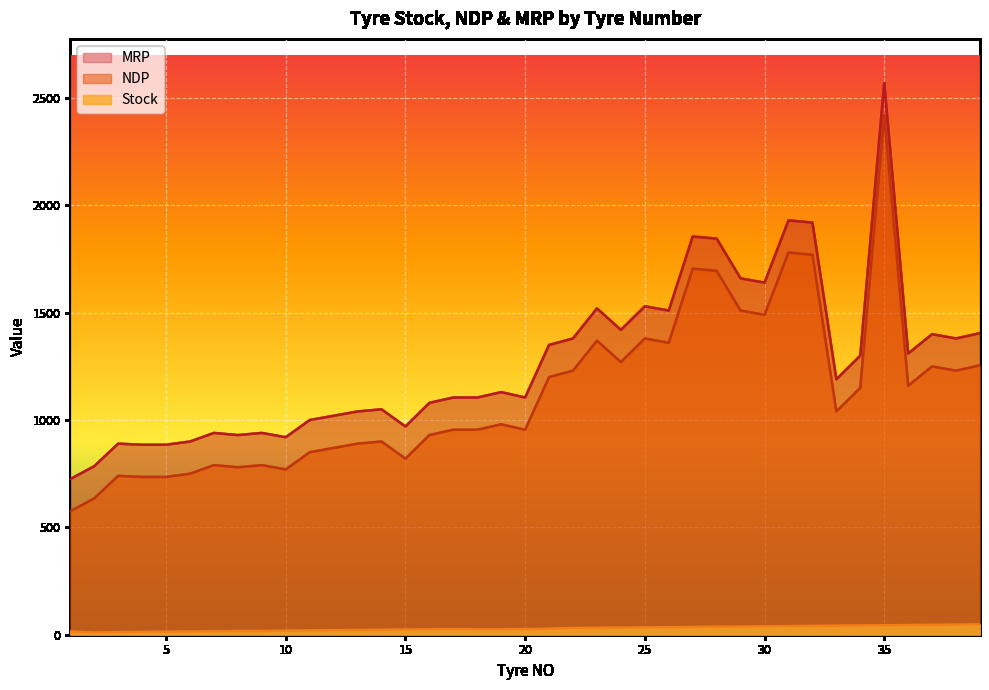

At which category is the sum across all series the highest?

35